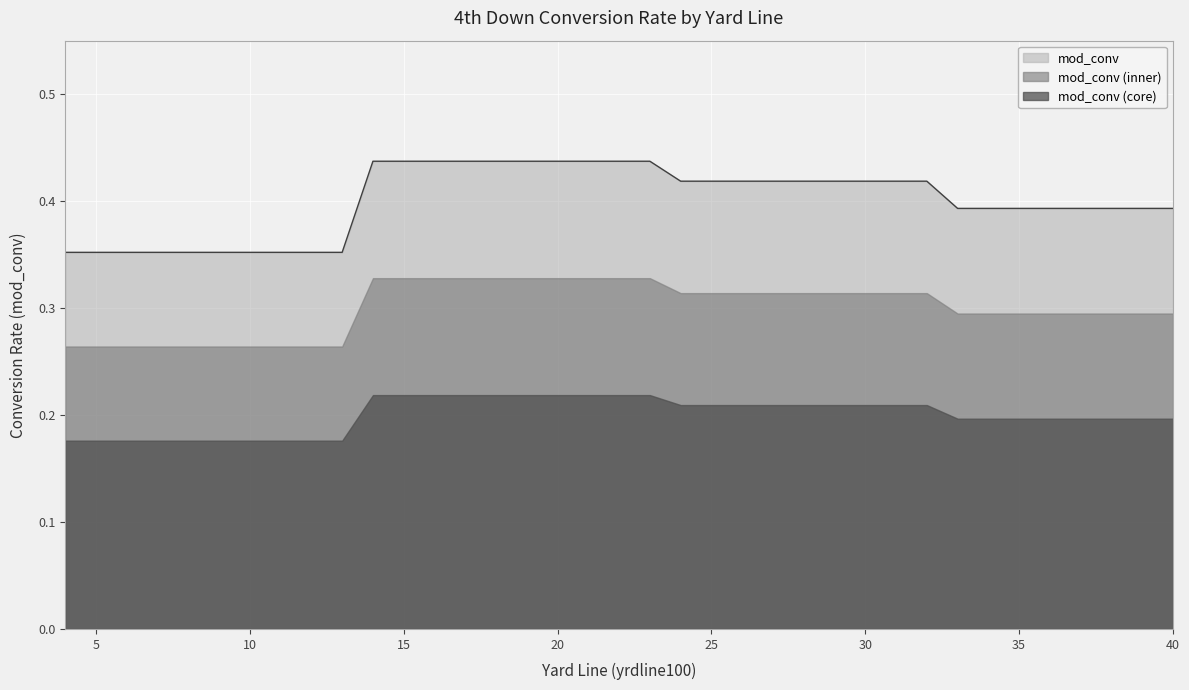

Count the values in the range 0 to 1.

37